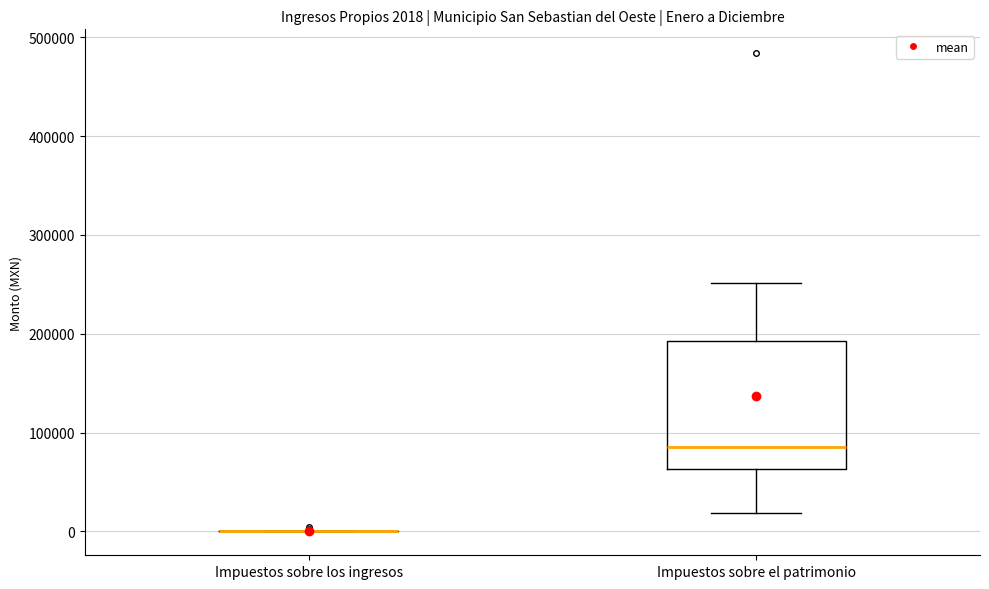

Which box is the tallest, from its lower edge to its upper edge?

Impuestos sobre el patrimonio